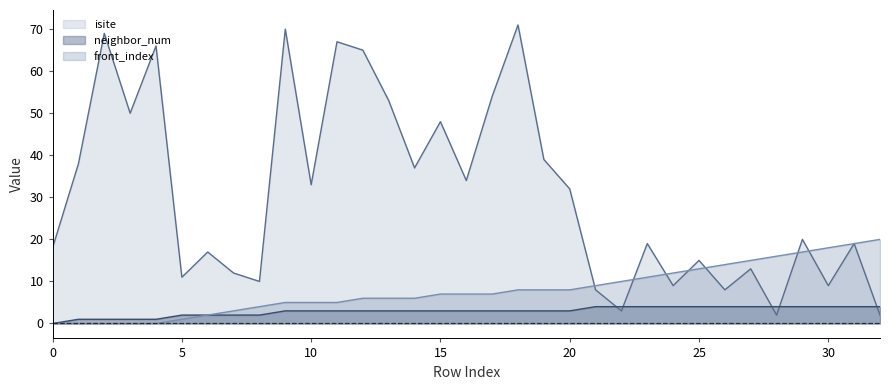

After their last crossing, which series has the higher values: front_index or isite?

front_index